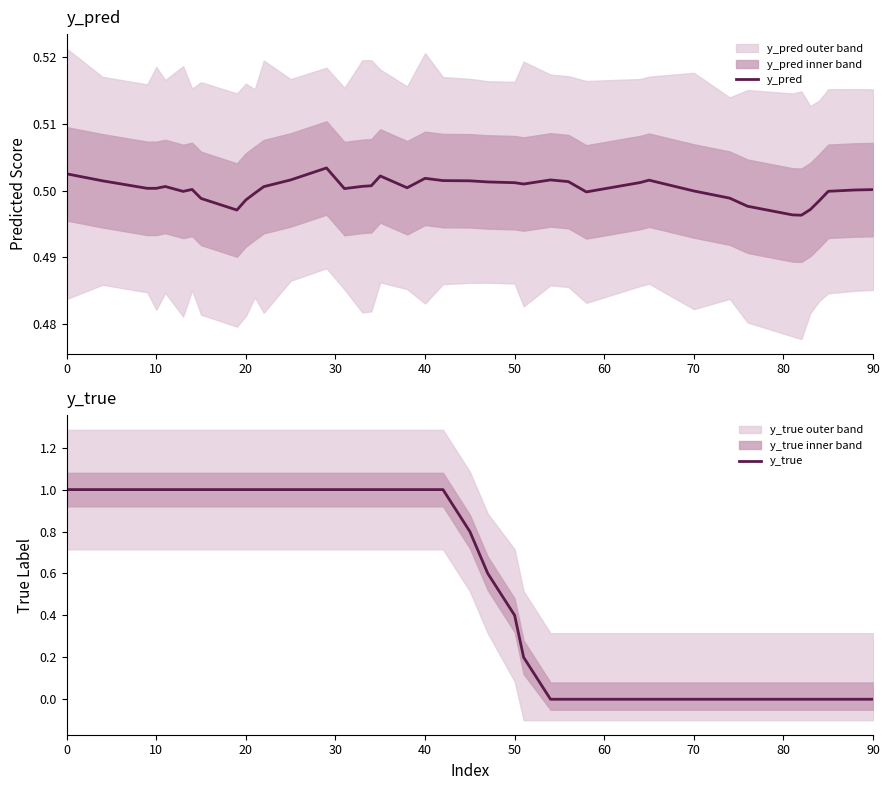

After their last crossing, which series has the higher values: y_pred or y_true?

y_pred